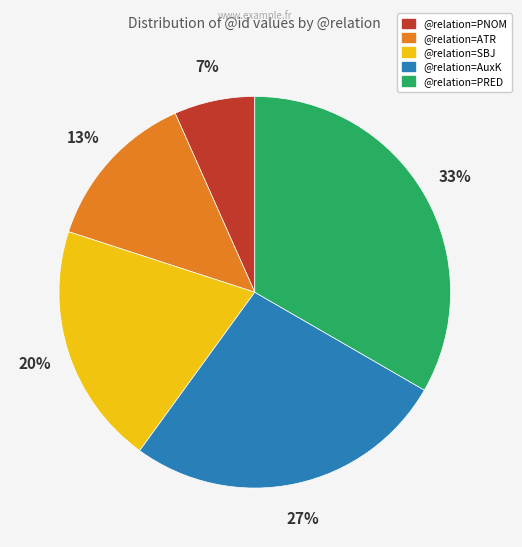

Between @relation=SBJ and @relation=PNOM, which is larger?

@relation=SBJ